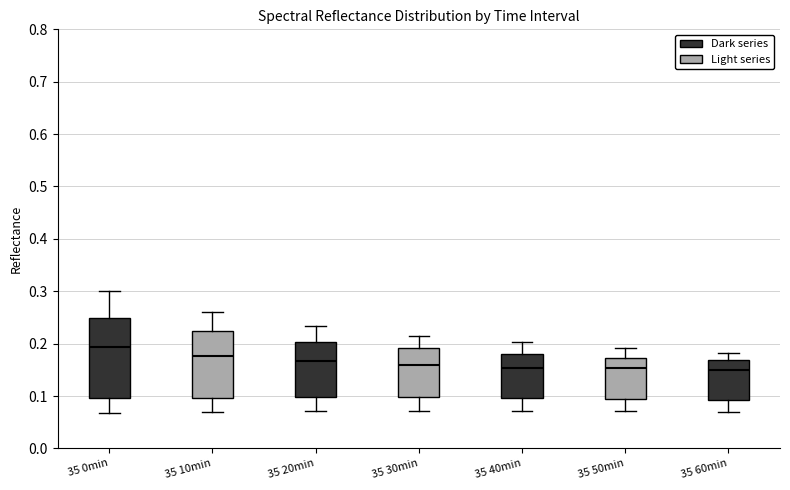

Which box is the tallest, from its lower edge to its upper edge?

35 0min